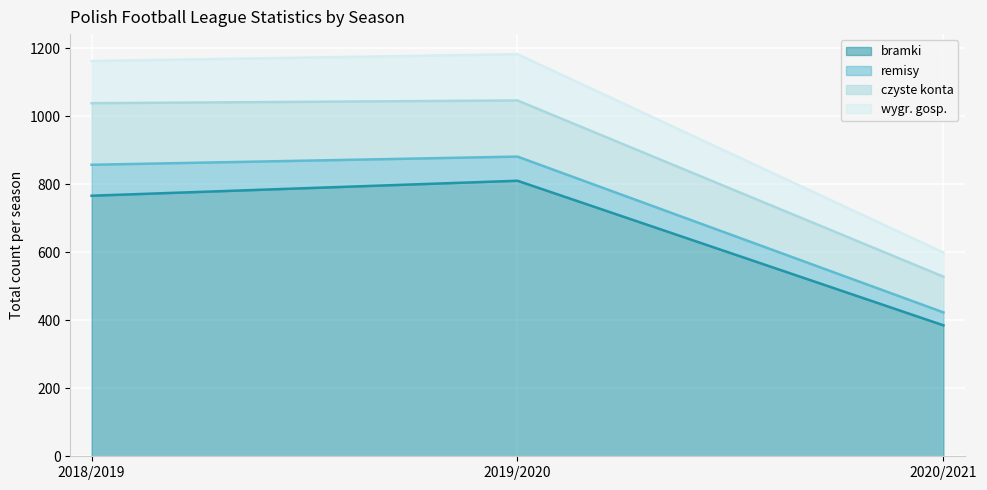

Between 2019/2020 and 2020/2021, which is larger?

2019/2020